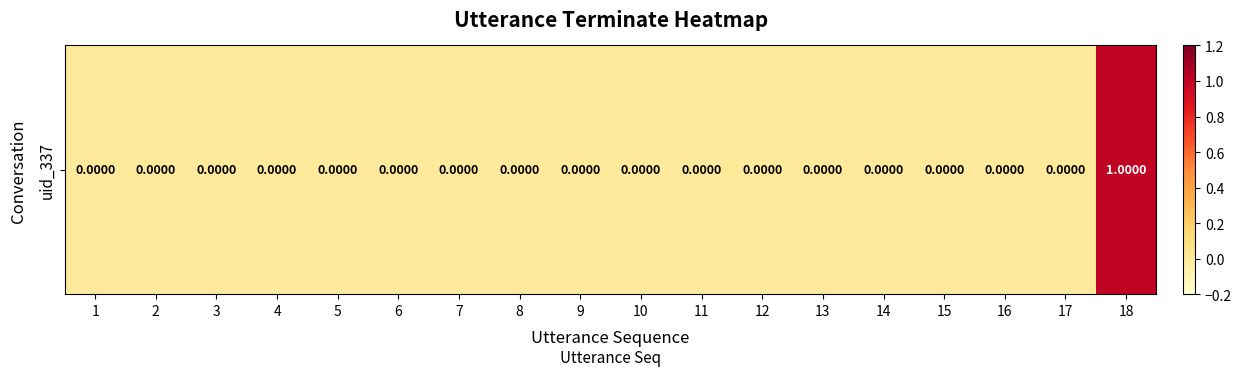

Reading right to left, list all the values displayed in this chart.

1	0	0	0	0	0	0	0	0	0	0	0	0	0	0	0	0	0